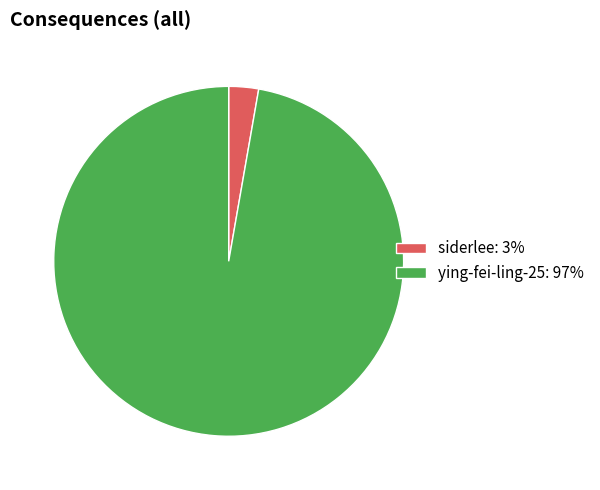

Between siderlee: 3% and ying-fei-ling-25: 97%, which is larger?

ying-fei-ling-25: 97%